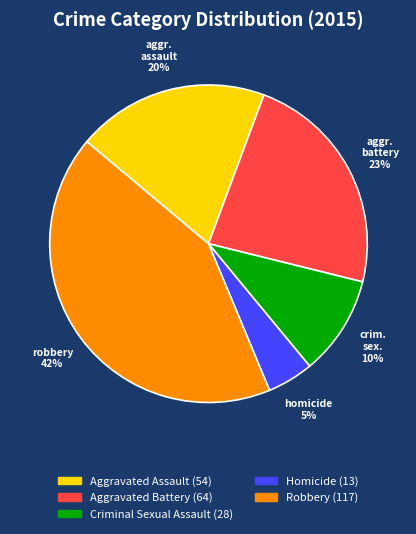

Which category has the biggest portion of the pie?

Robbery